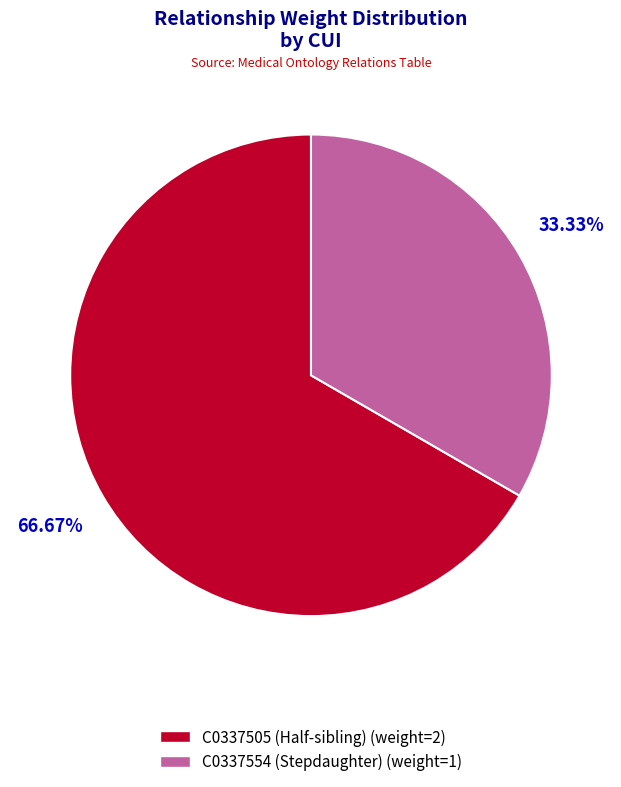

Between C0337505 (Half-sibling) and C0337554 (Stepdaughter), which is larger?

C0337505 (Half-sibling)